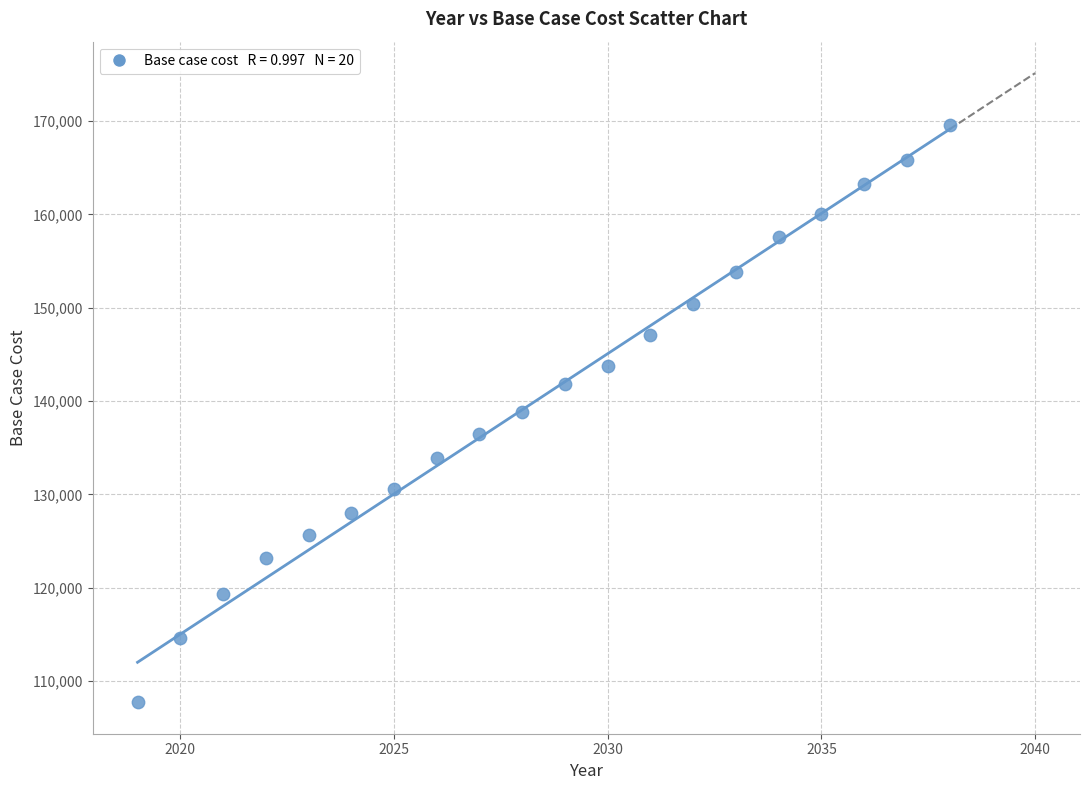

What is the range of Y values (max minus min)?

61868.2